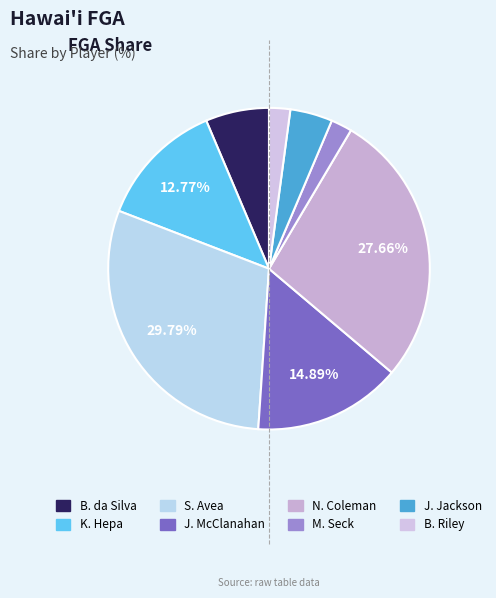

To the nearest percent, what portion does B. da Silva represent?

6%